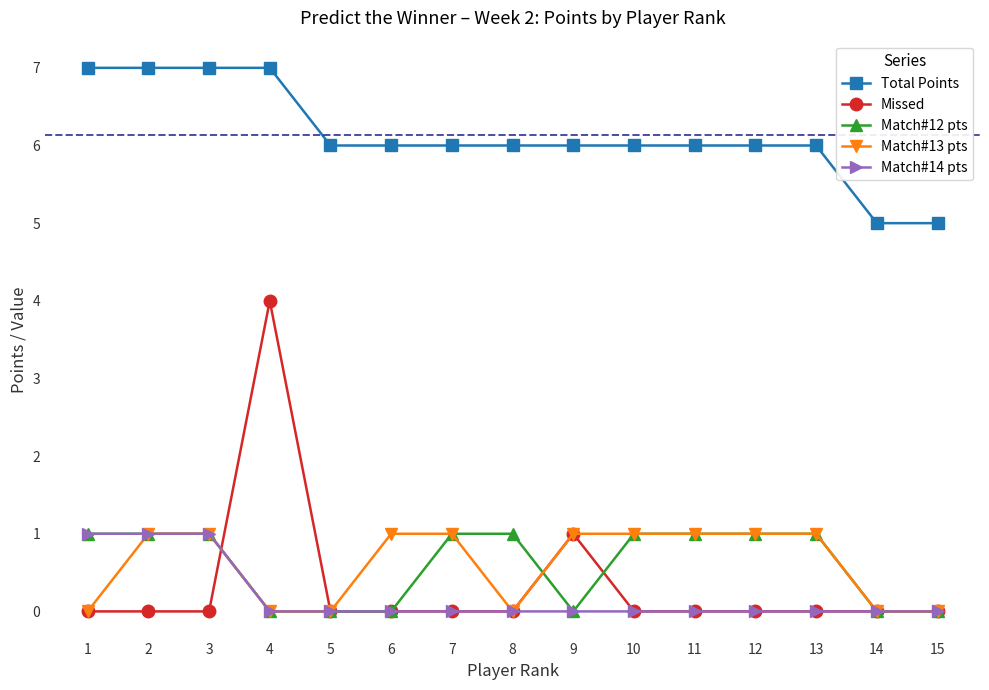

What is the difference between the maximum and second lowest values in the Match#13 pts series?

1